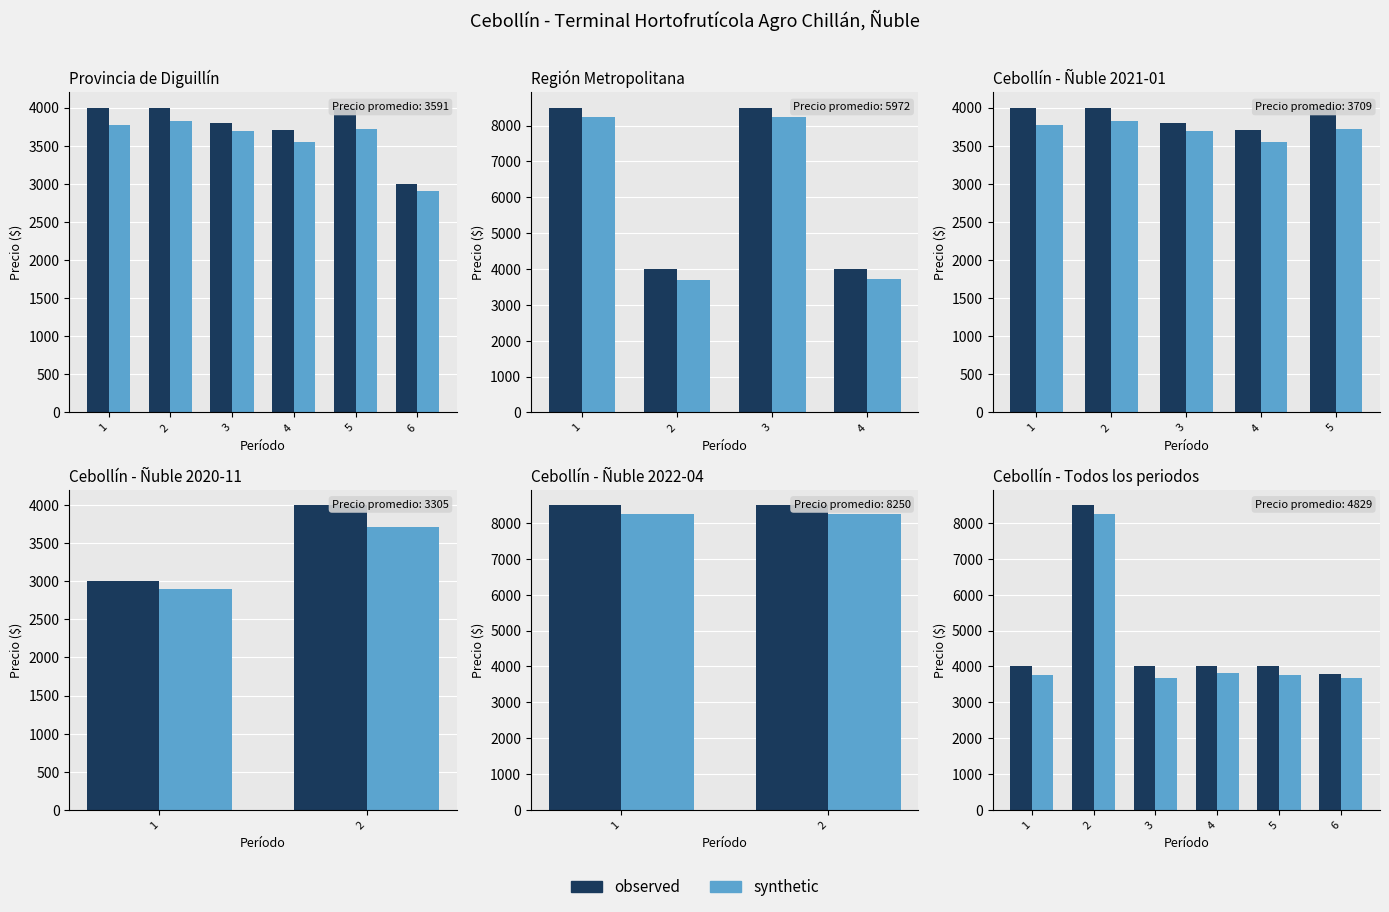

At 4, list the series in order from smallest to largest.

synthetic, observed